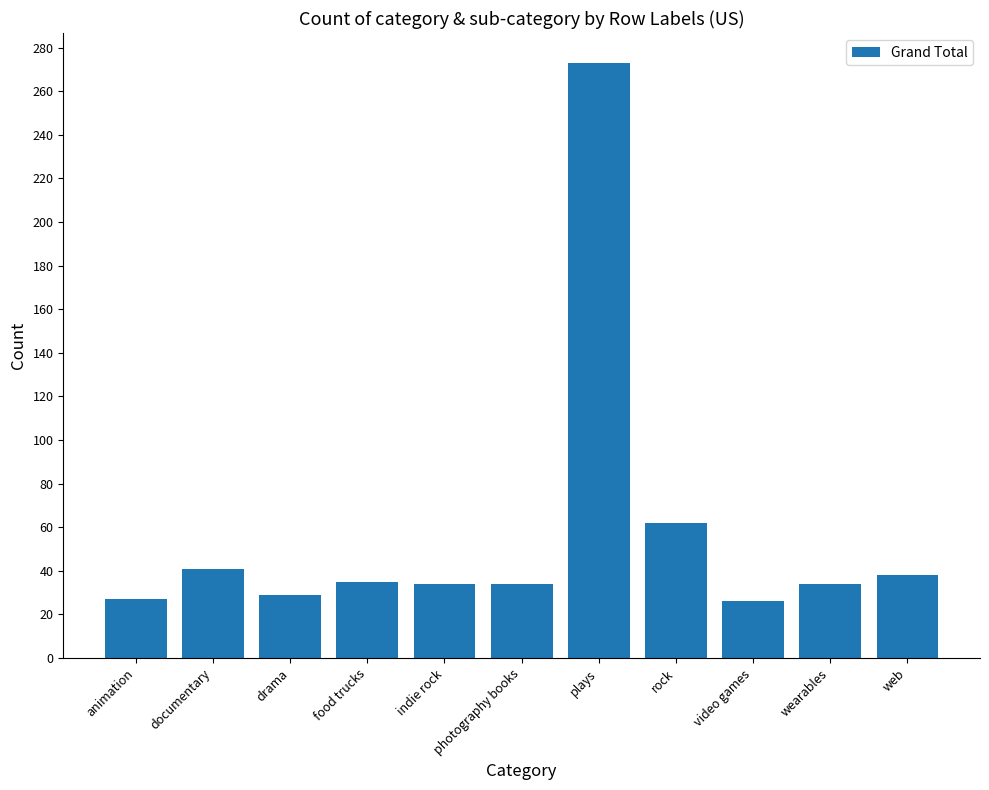

How many bars are there in total?

11